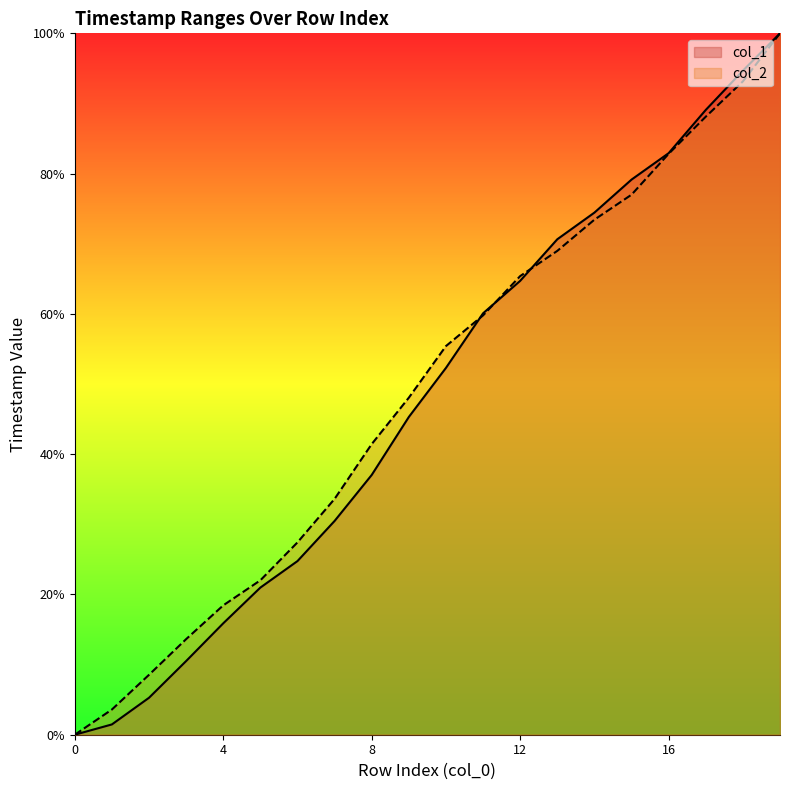

True or false: col_1 has more than 1 points higher than both neighbors.

False